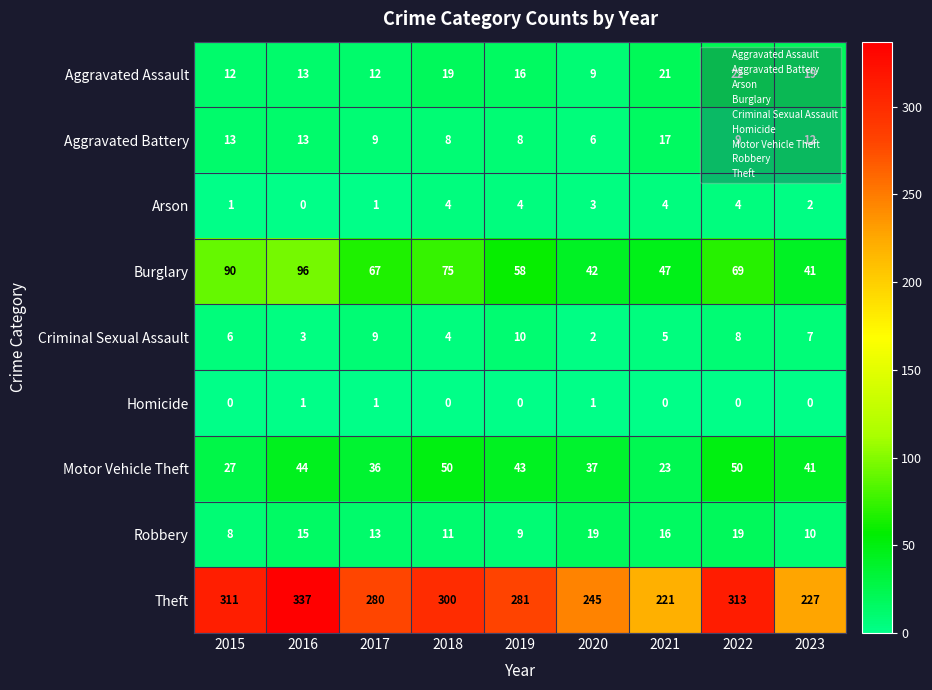

What is the spread (max minus min) of values at 2017?

279